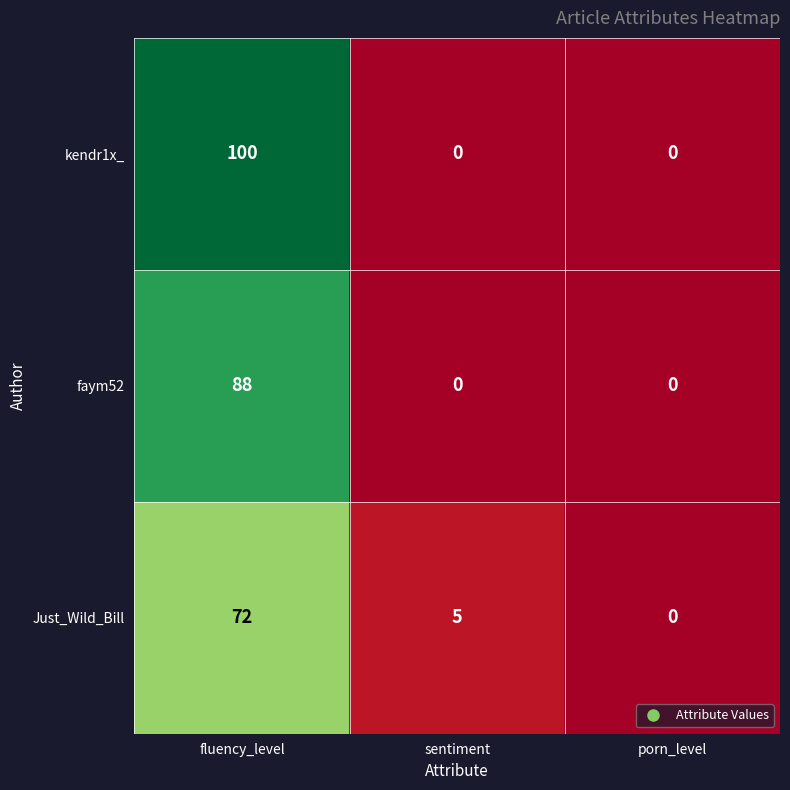

What is the highest value of the faym52 series?

88